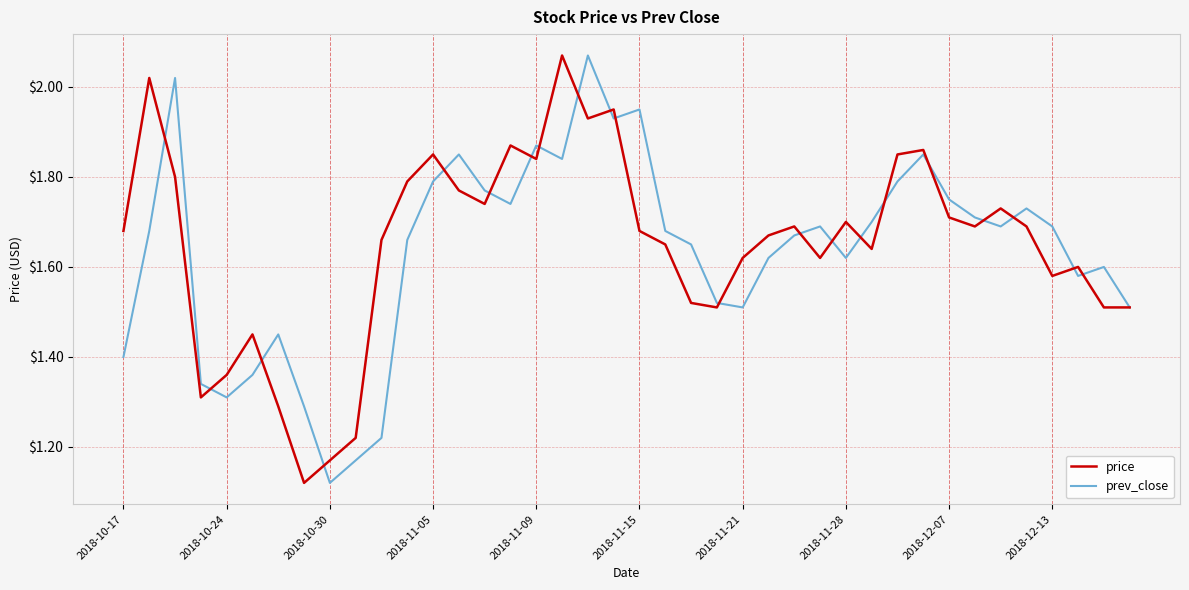

At which label is prev_close closest to 1?

2018-10-30